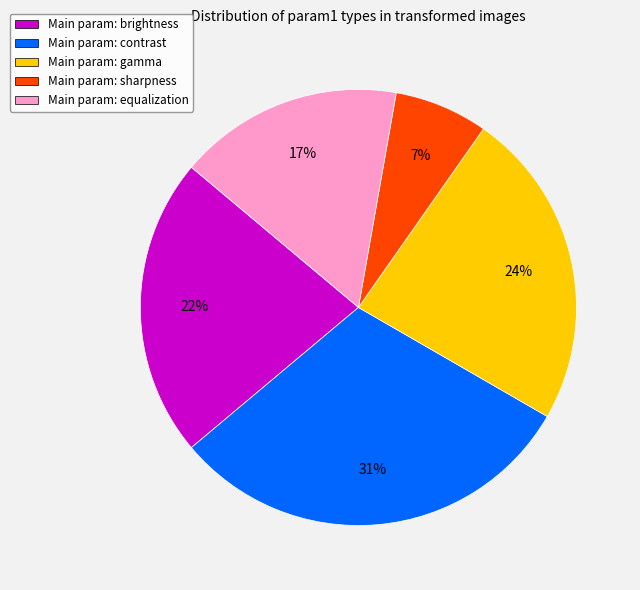

Which category has the smallest portion of the pie?

Main param: sharpness